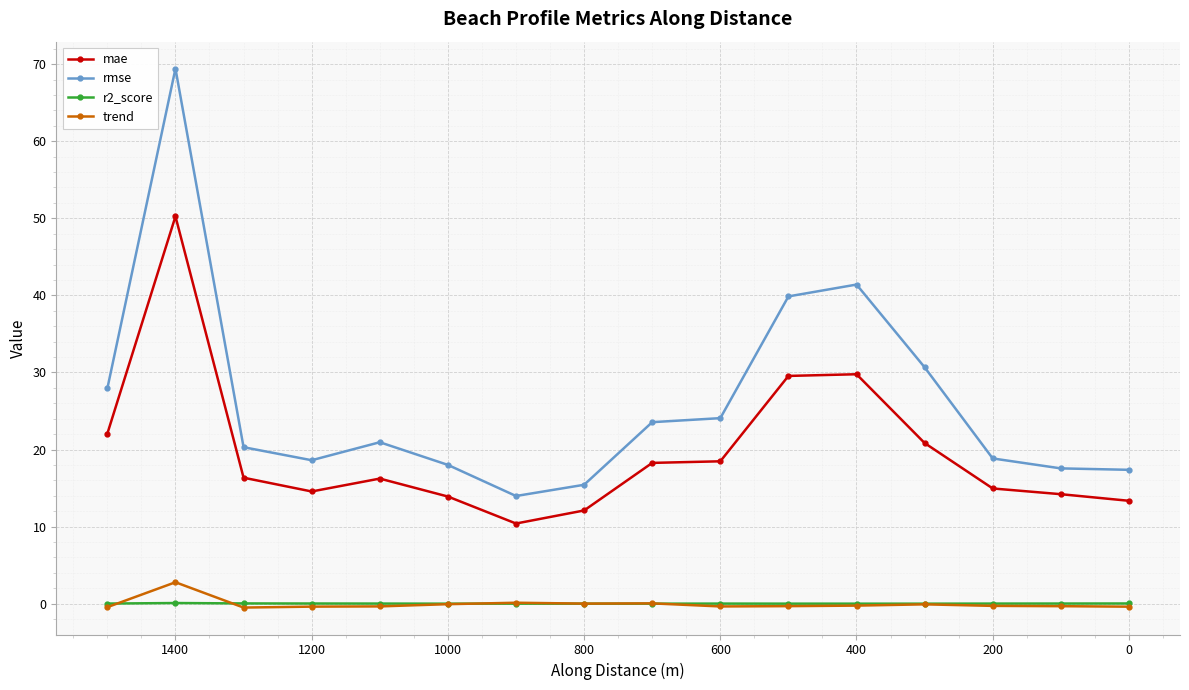

Reading left to right, list all the values displayed in this chart.

mae: 22.1	50.2	16.3	14.6	16.2	13.9	10.4	12.1	18.3	18.5	29.5	29.8	20.8	14.9	14.2	13.3
rmse: 27.9	69.4	20.3	18.6	20.9	18.0	14.0	15.4	23.5	24.1	39.9	41.4	30.7	18.8	17.6	17.4
r2_score: 0.0	0.1	0.0	0.0	0.0	0.0	0.0	0.0	0.0	0.0	0.0	0.0	0.0	0.0	0.0	0.0
trend: -0.5	2.8	-0.5	-0.4	-0.4	-0.1	0.1	0.0	0.0	-0.4	-0.3	-0.3	-0.1	-0.3	-0.3	-0.4